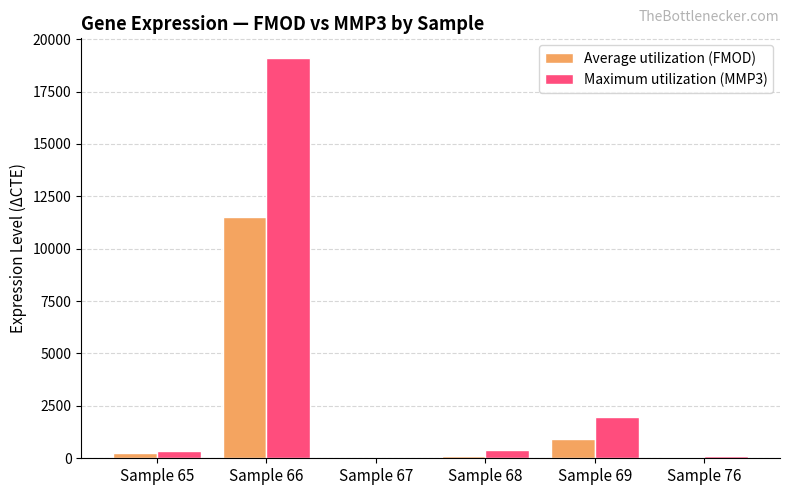

The value of Maximum utilization (MMP3) at Sample 69 is 759.6. True or false?

False